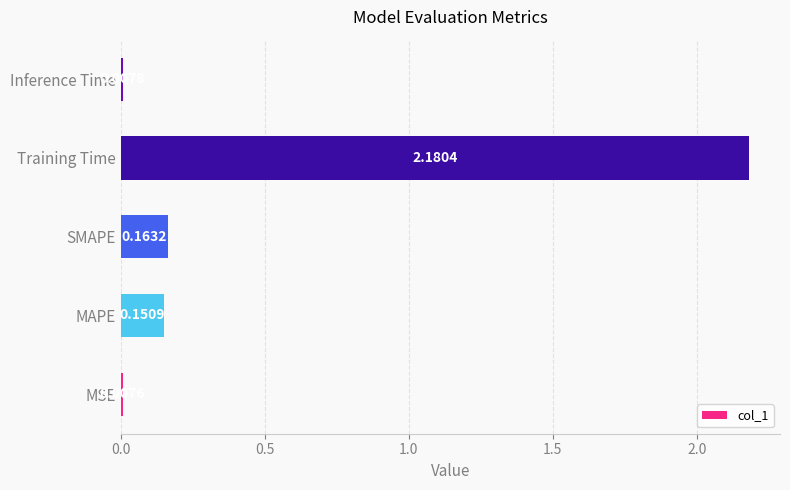

List the labels in order of value, smallest first.

MSE, Inference Time, MAPE, SMAPE, Training Time